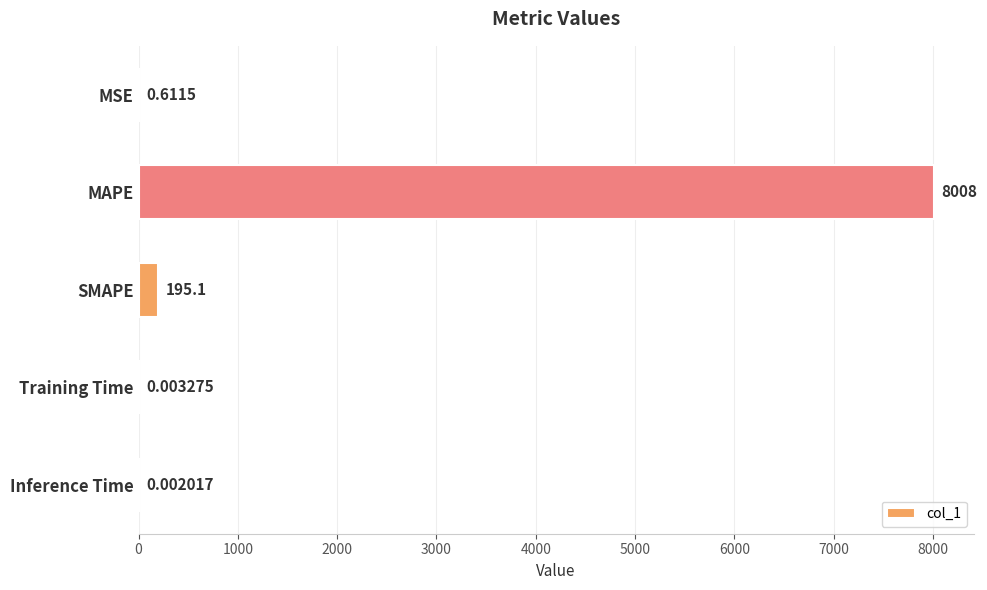

What is the sum of the values at Training Time and MAPE?

8008.3